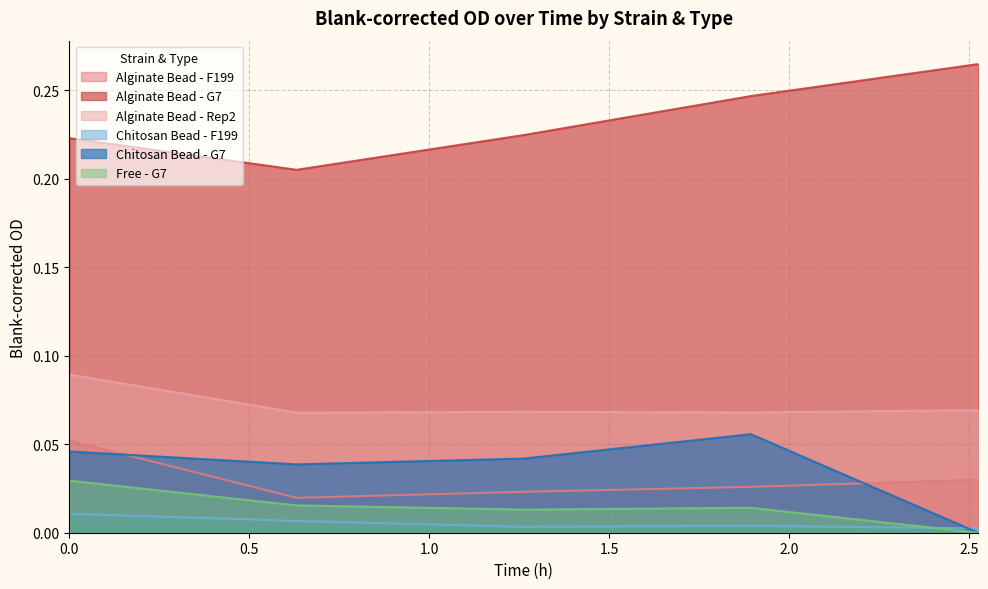

Which series has the largest total across all categories?

Alginate Bead - G7